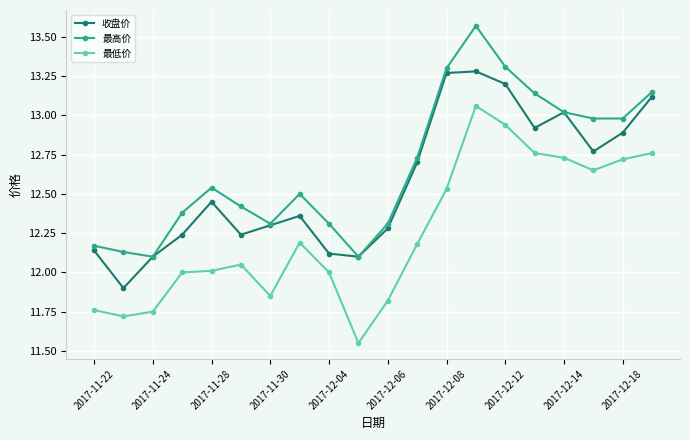

What are all the series names shown in the legend?

收盘价, 最高价, 最低价